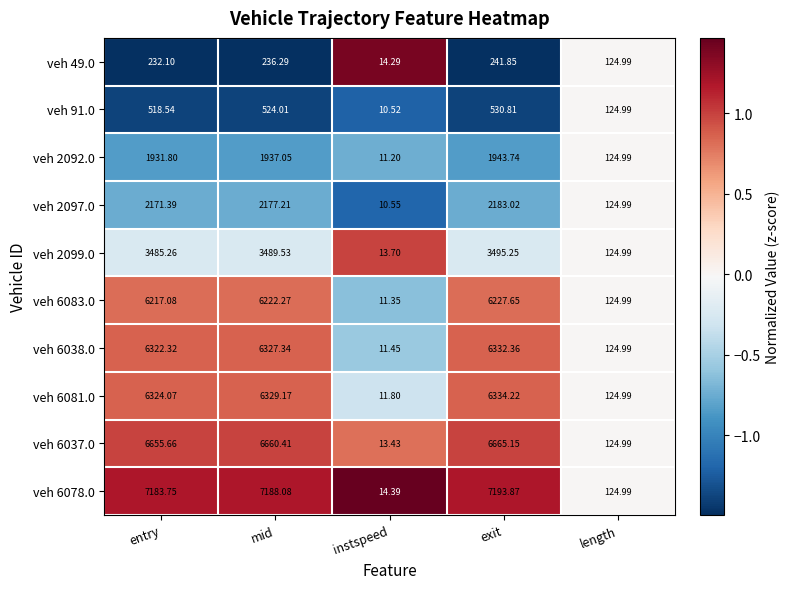

At which label does veh 49.0 reach its peak?

exit